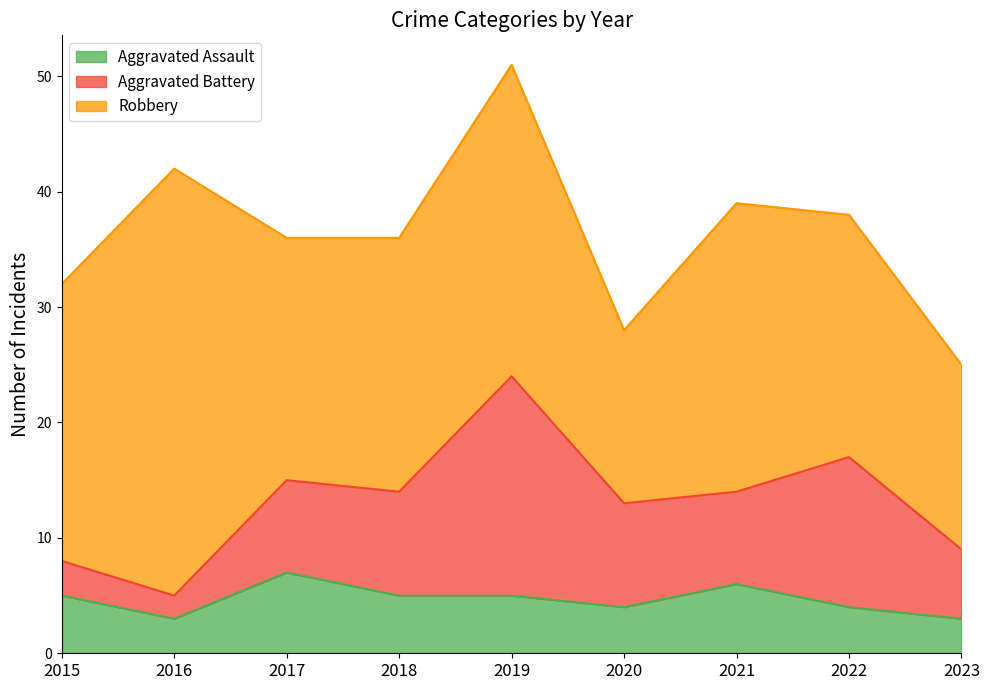

Which series has the largest total across all categories?

Robbery